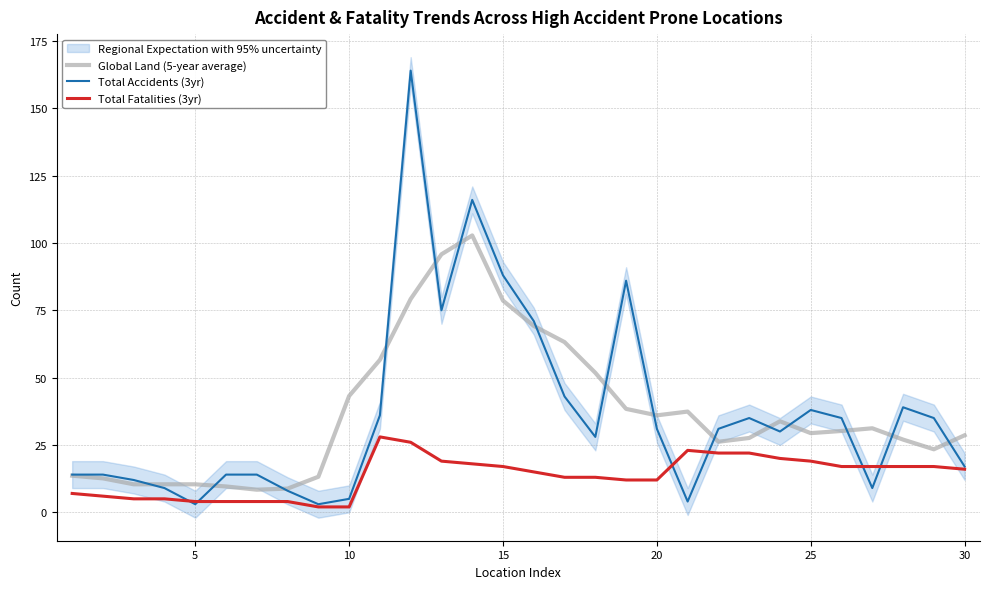

How many distinct data groups are displayed?

3